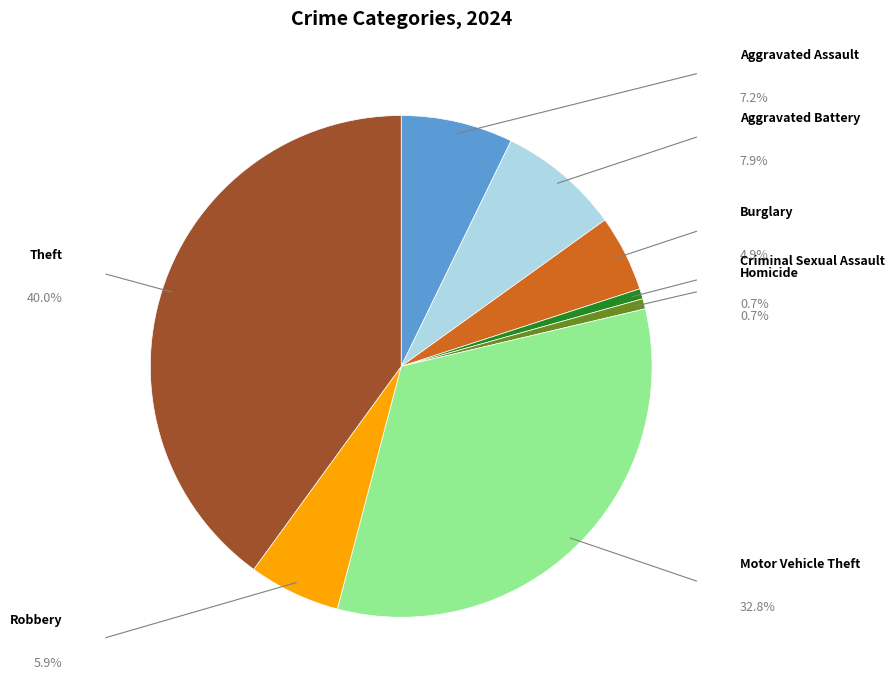

To the nearest percent, what portion does Theft represent?

40%